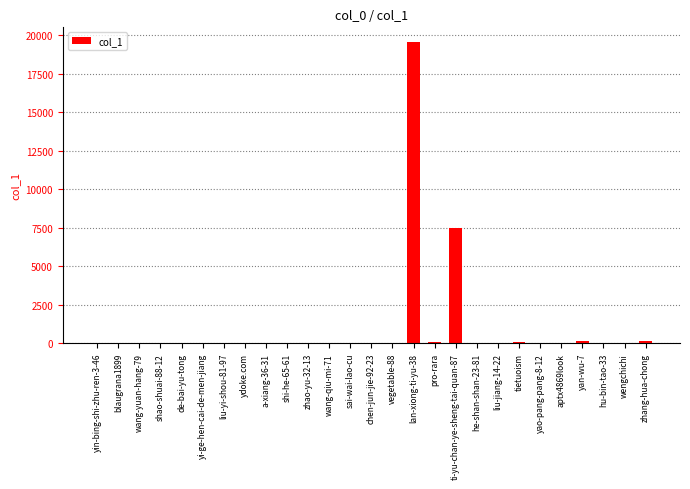

What is the sum of all values?

27592